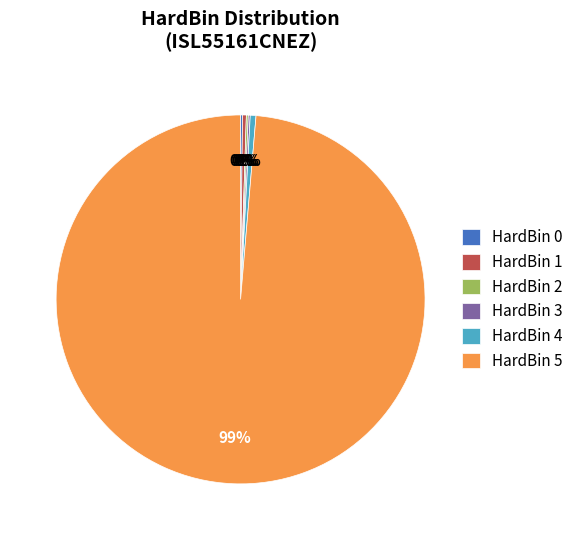

True or false: HardBin 1 accounts for 0% of the total.

True